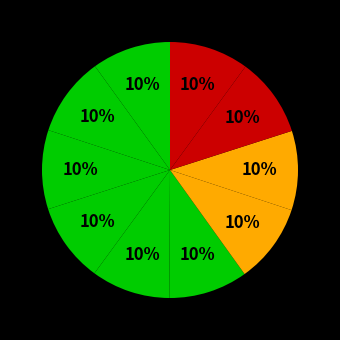

How many slices are in this pie chart?

10